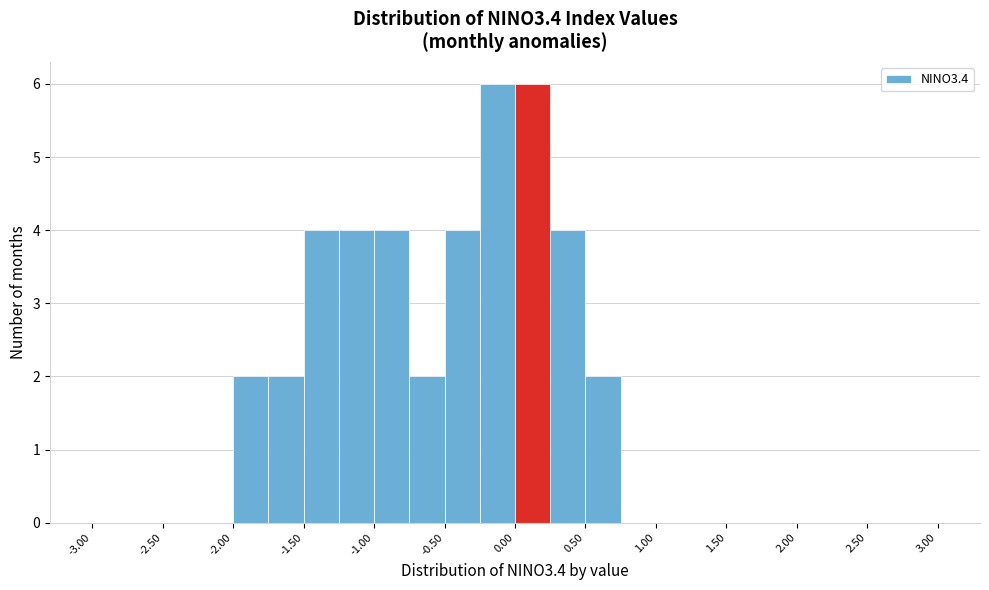

Reading left to right, transcribe this chart: for each bar, give the range it covers on the x-axis and its height. The values are not printed on the chart, so give them approximately, as read against the axis.

-3.00 to -2.75: 0
-2.75 to -2.50: 0
-2.50 to -2.25: 0
-2.25 to -2.00: 0
-2.00 to -1.75: 2
-1.75 to -1.50: 2
-1.50 to -1.25: 4
-1.25 to -1.00: 4
-1.00 to -0.75: 4
-0.75 to -0.50: 2
-0.50 to -0.25: 4
-0.25 to 0.00: 6
0.00 to 0.25: 6
0.25 to 0.50: 4
0.50 to 0.75: 2
0.75 to 1.00: 0
1.00 to 1.25: 0
1.25 to 1.50: 0
1.50 to 1.75: 0
1.75 to 2.00: 0
2.00 to 2.25: 0
2.25 to 2.50: 0
2.50 to 2.75: 0
2.75 to 3.00: 0